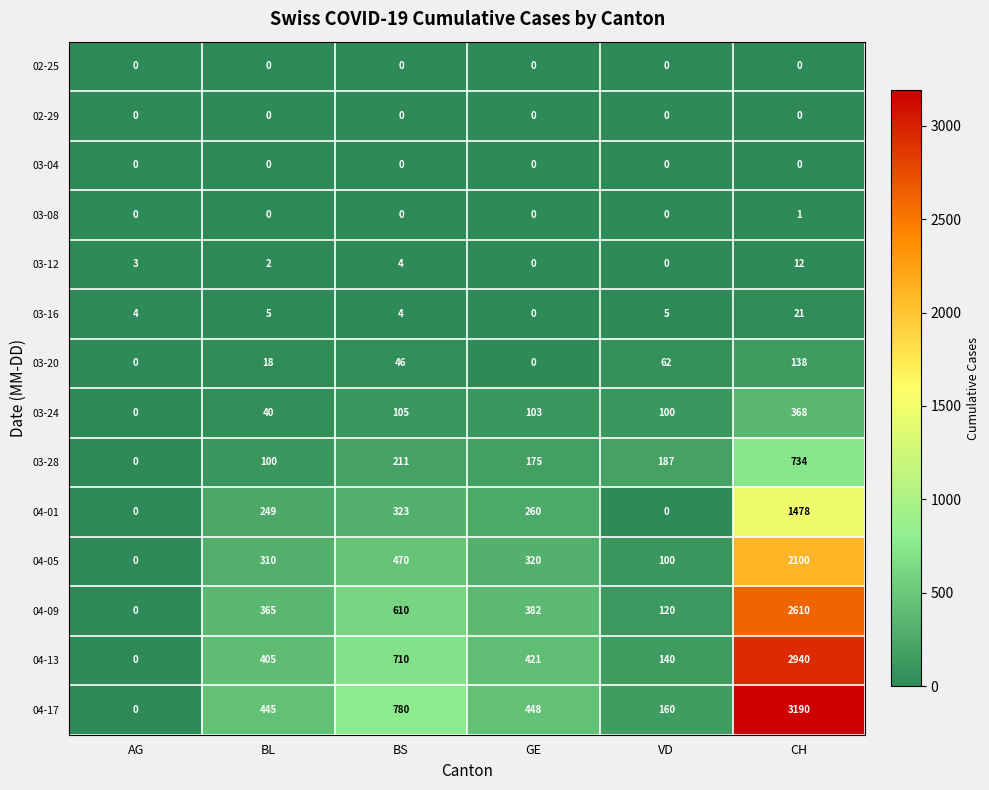

What is the spread (max minus min) of values at AG?

4